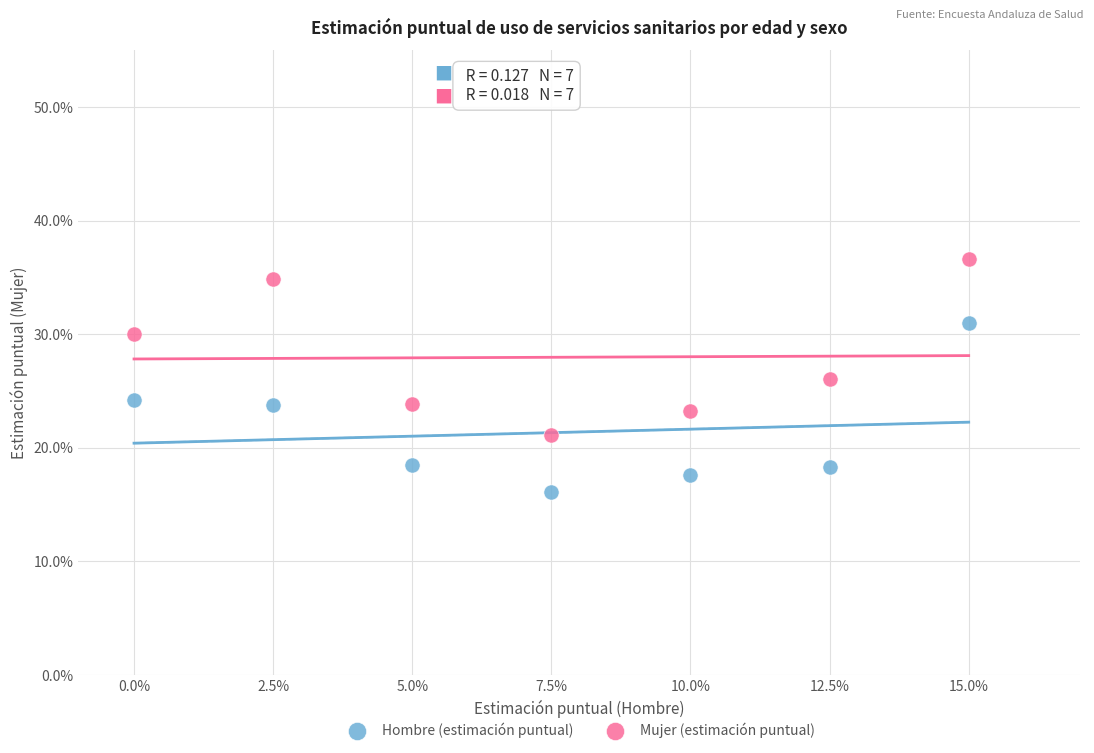

What are all the series names shown in the legend?

Hombre (estimación puntual), Mujer (estimación puntual)